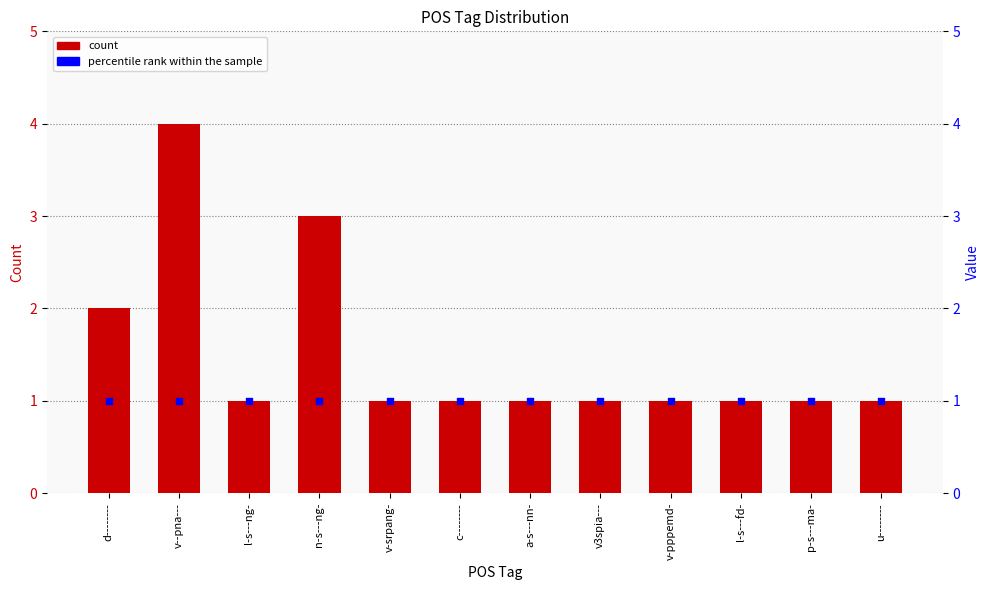

What is the total value across all series at p-s---ma-?

2